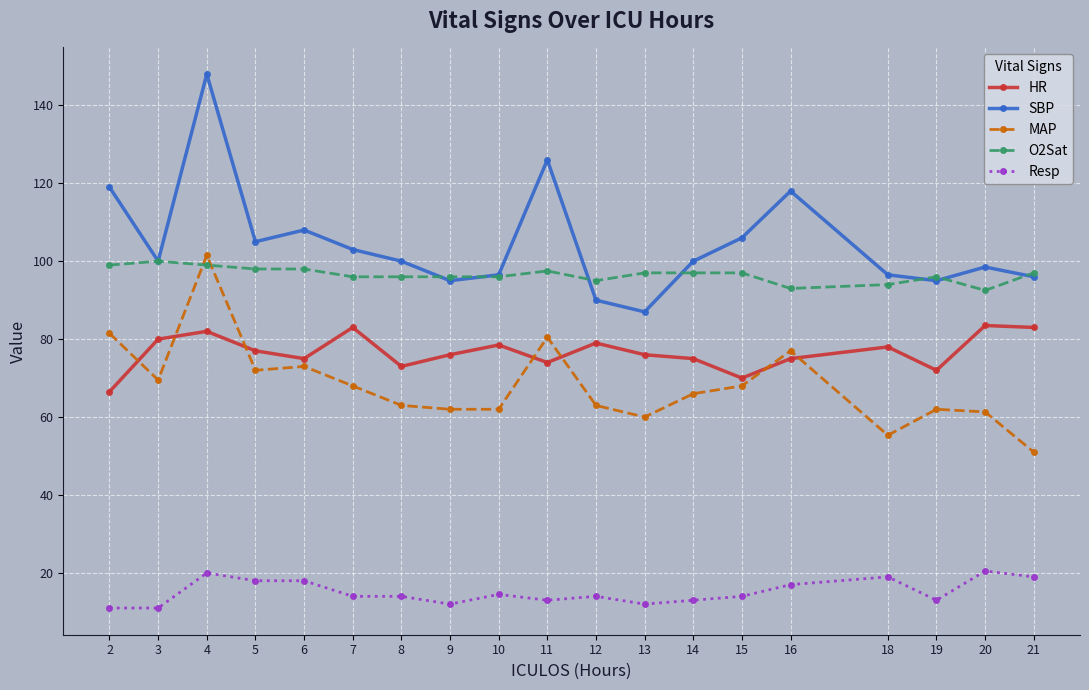

Read the Resp value at 20.

20.5